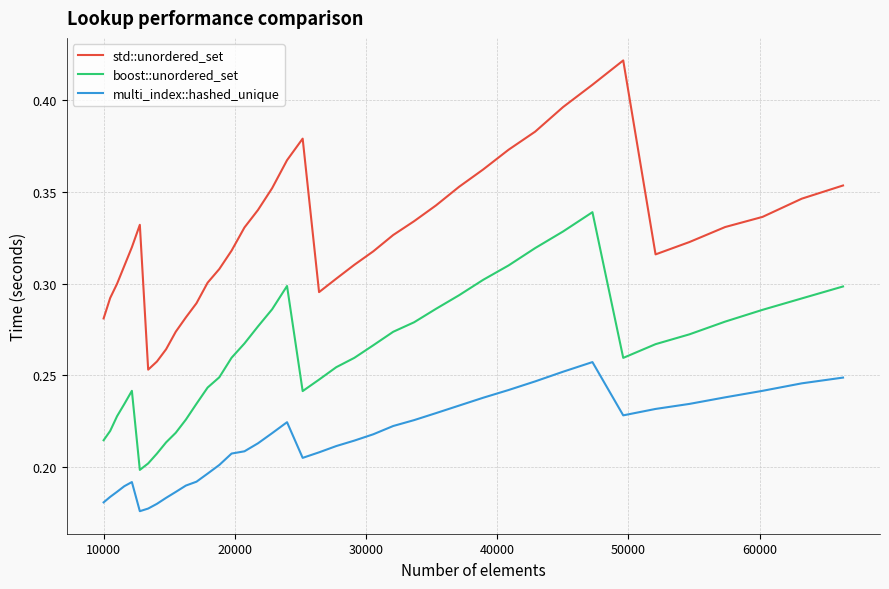

True or false: boost::unordered_set and multi_index::hashed_unique intersect in this chart.

False